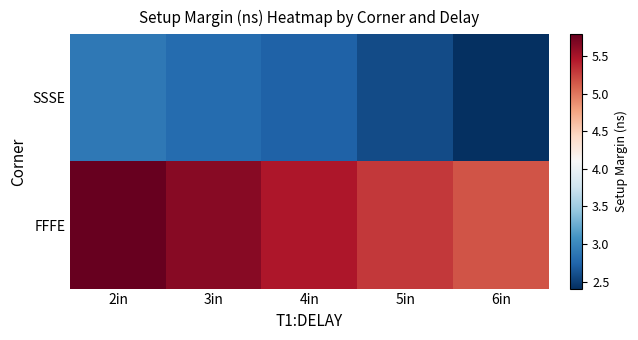

At how many categories does at least one series exceed 5?

5